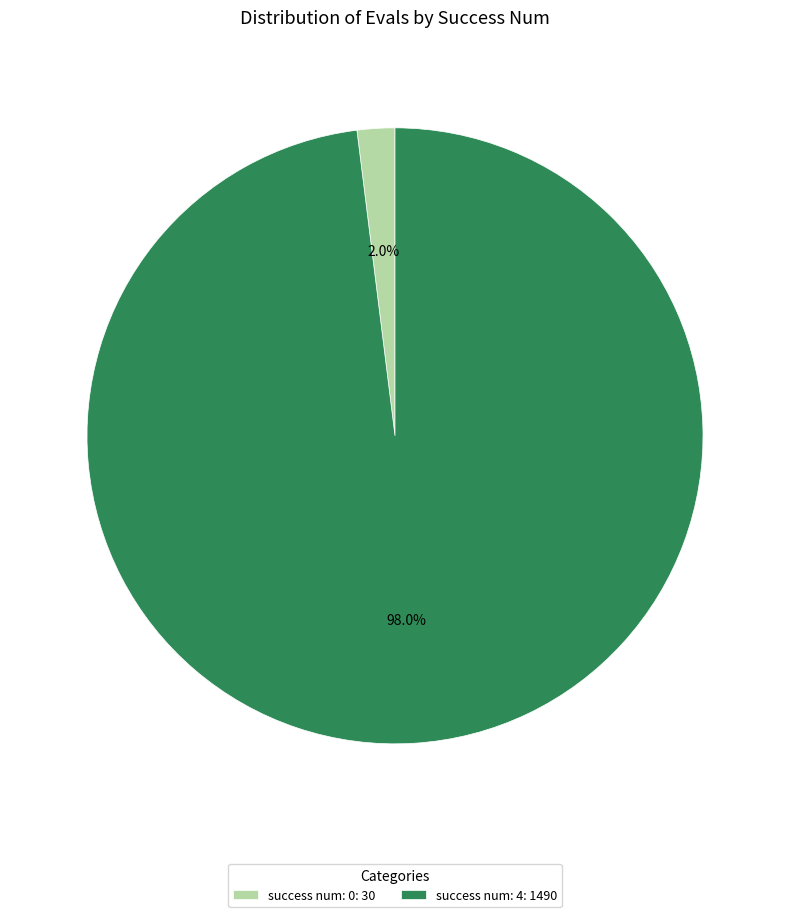

What is the majority slice?

success num: 4: 1490